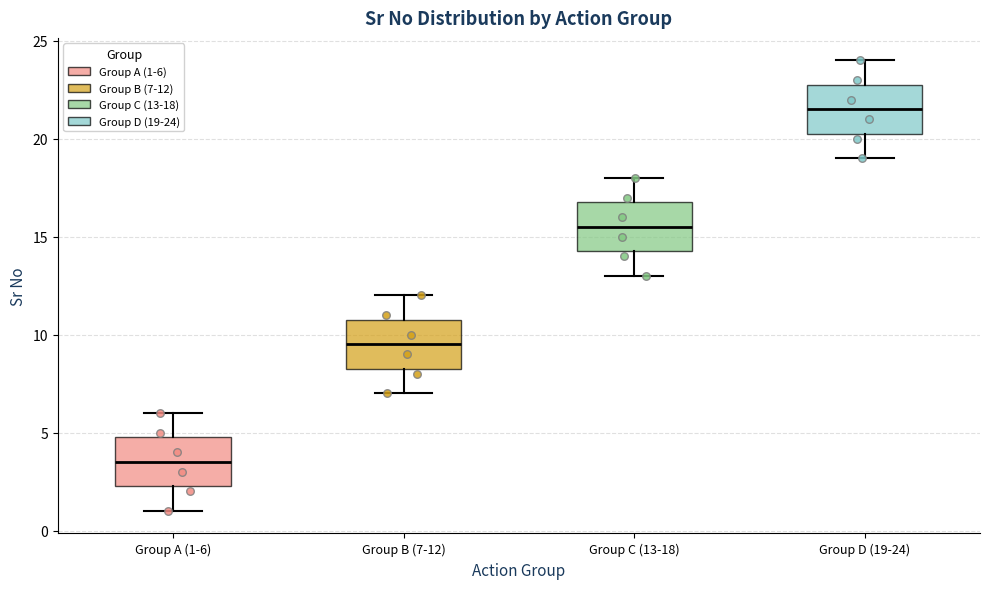

Where is the upper edge of the box for Group B (7-12) on the y-axis? The values are not printed on the chart, so give them approximately, as read against the axis.

11.0